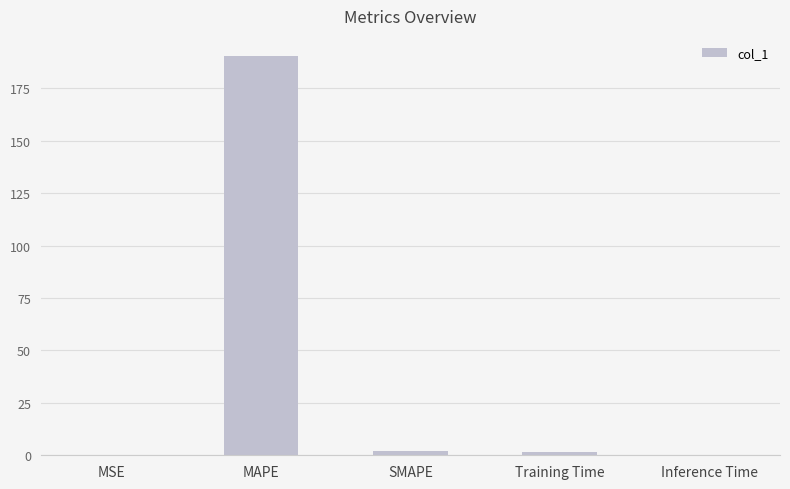

How many series are shown in this chart?

1